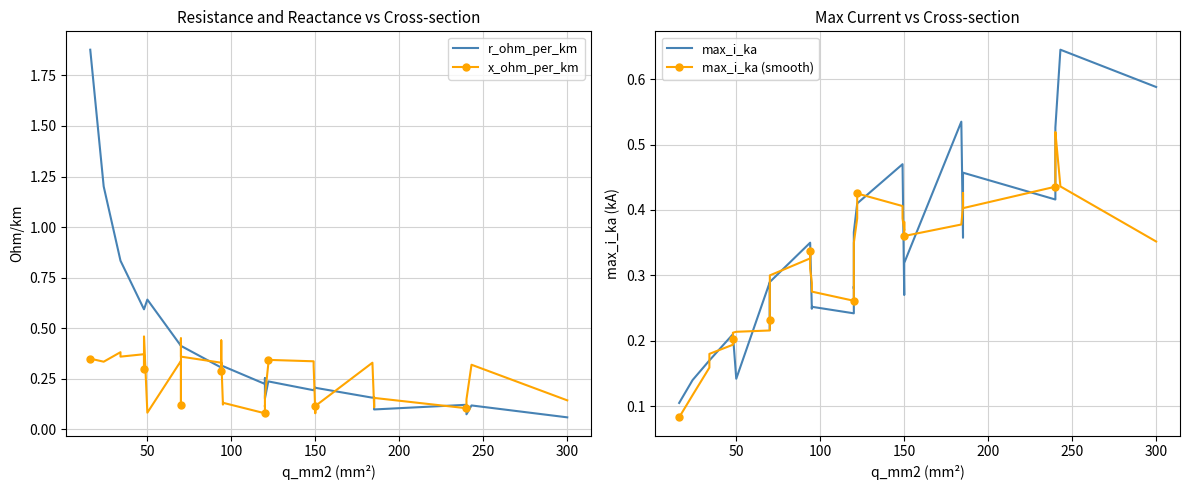

How many lines are shown in the chart?

4